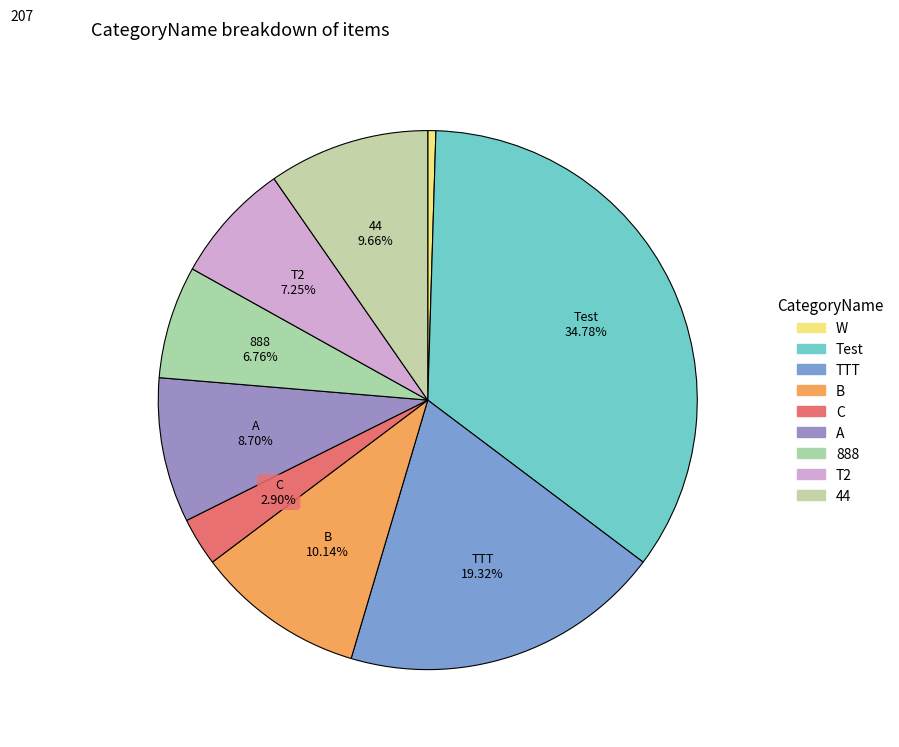

Combined, do C and TTT account for over 50%?

No